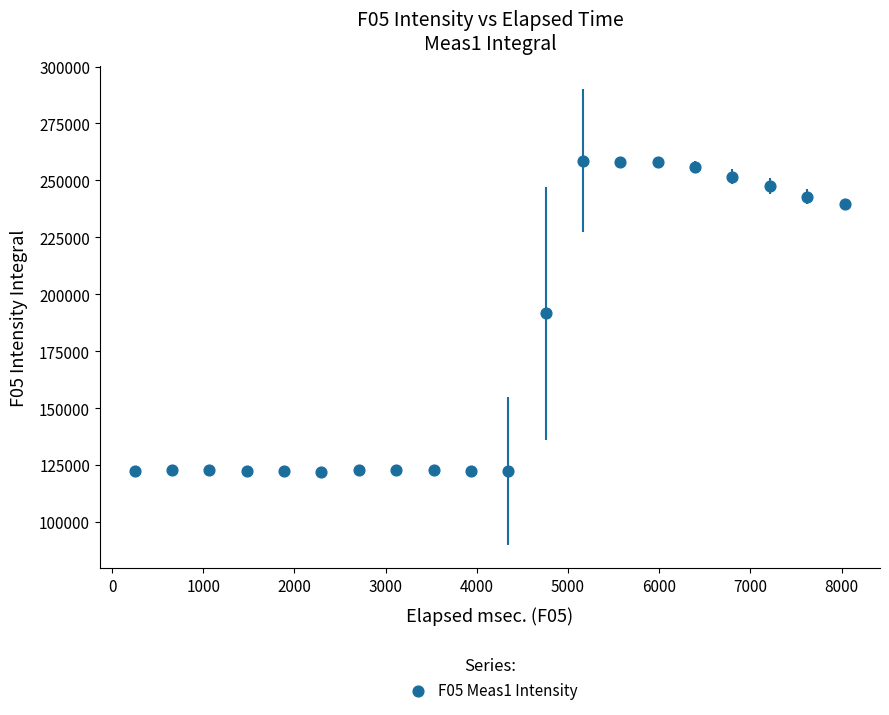

What is the range of Y values (max minus min)?

136462.7